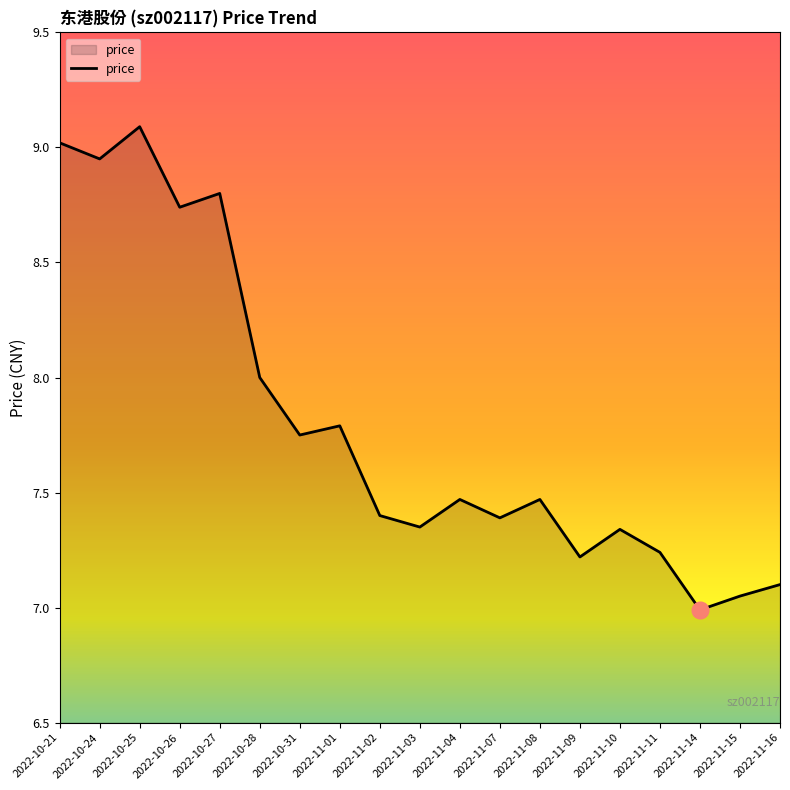

What position from the right is 2022-11-09?

6